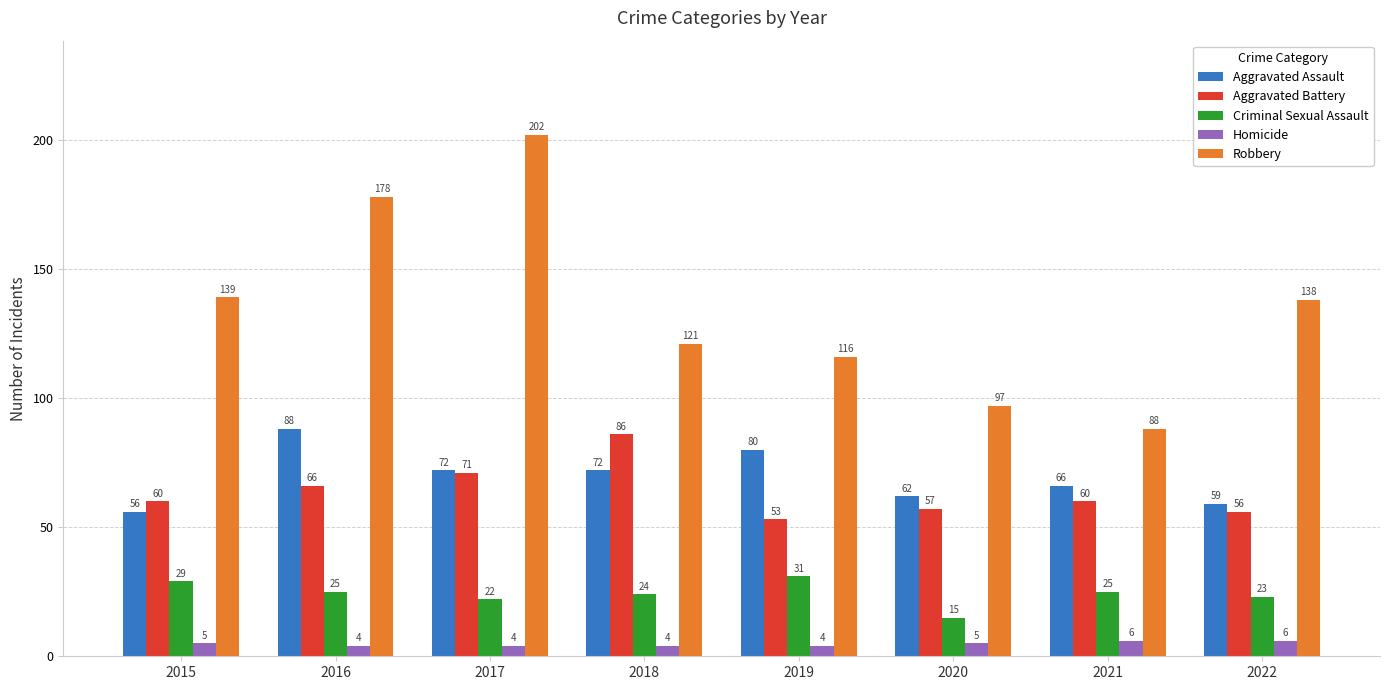

What are all the series names shown in the legend?

Aggravated Assault, Aggravated Battery, Criminal Sexual Assault, Homicide, Robbery